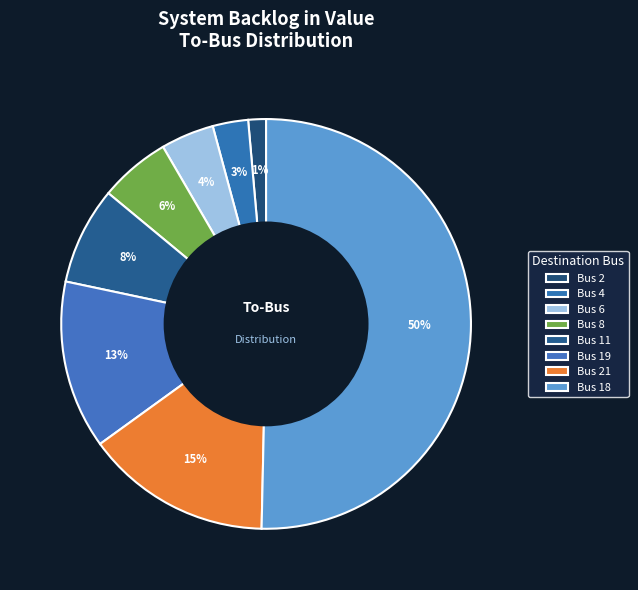

How many segments does this pie chart have?

8